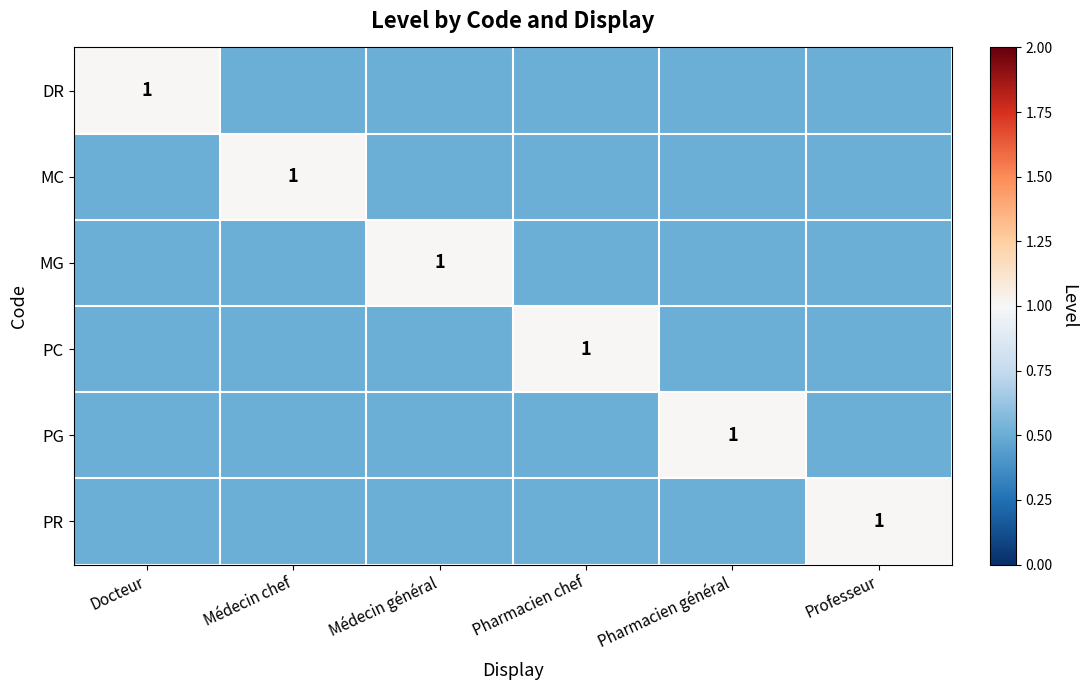

The value of MG at Médecin général is 1.0. True or false?

True